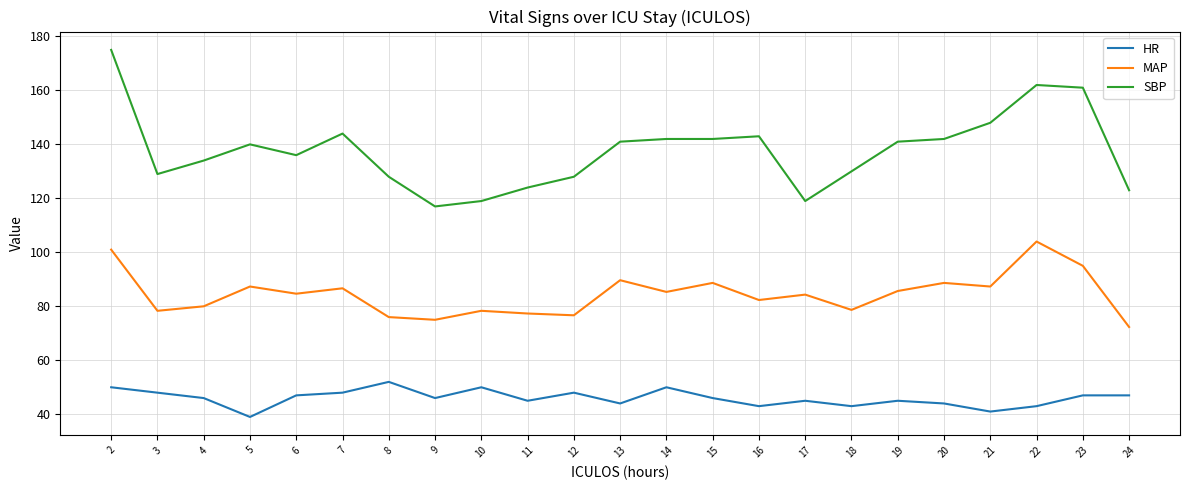

Between 2 and 14, which series saw the biggest shift?

SBP